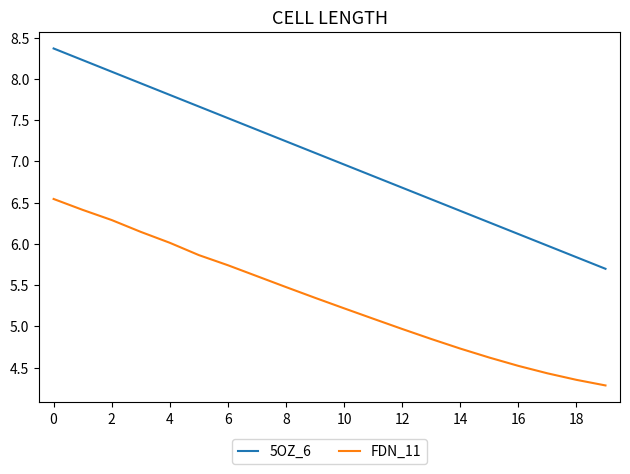

Rank the series by their average value, from highest to lowest.

5OZ_6, FDN_11